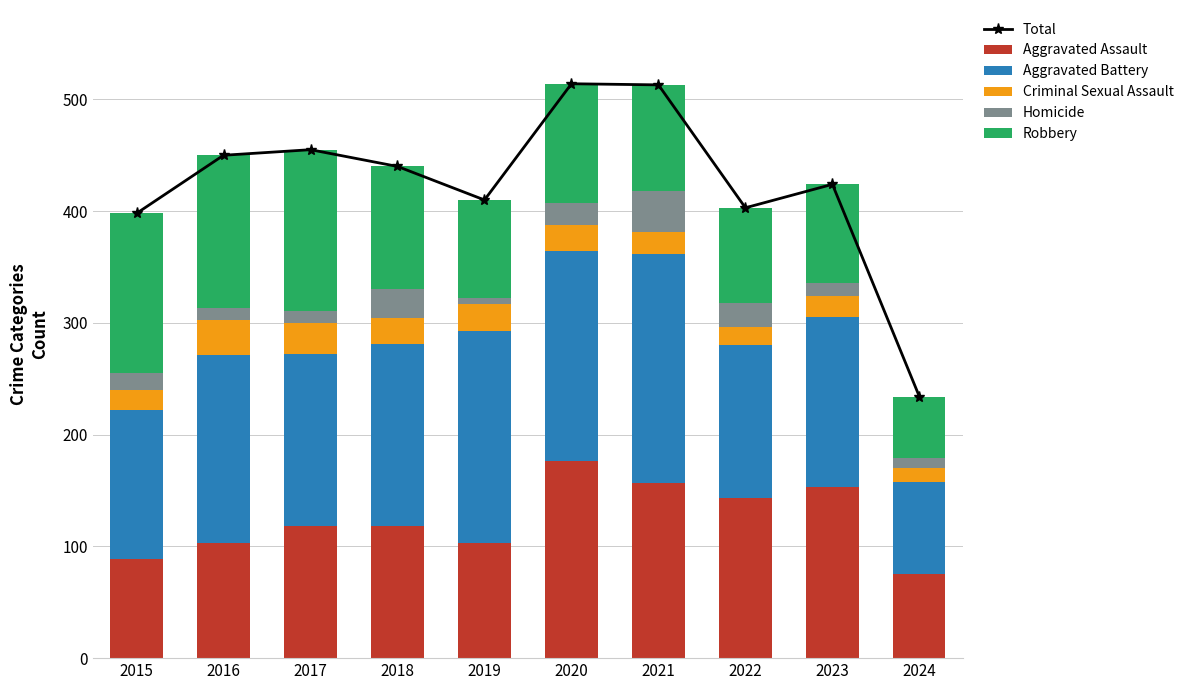

At which label is Homicide closest to 21?

2022